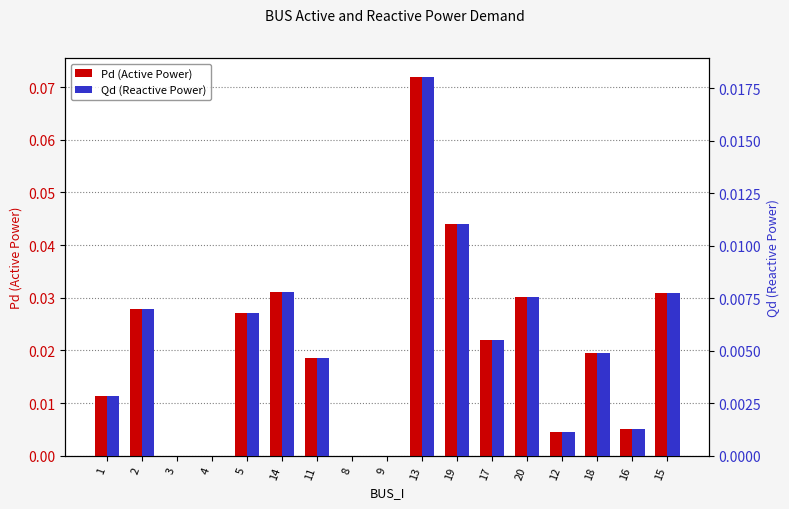

How many bars are there in each group?

2